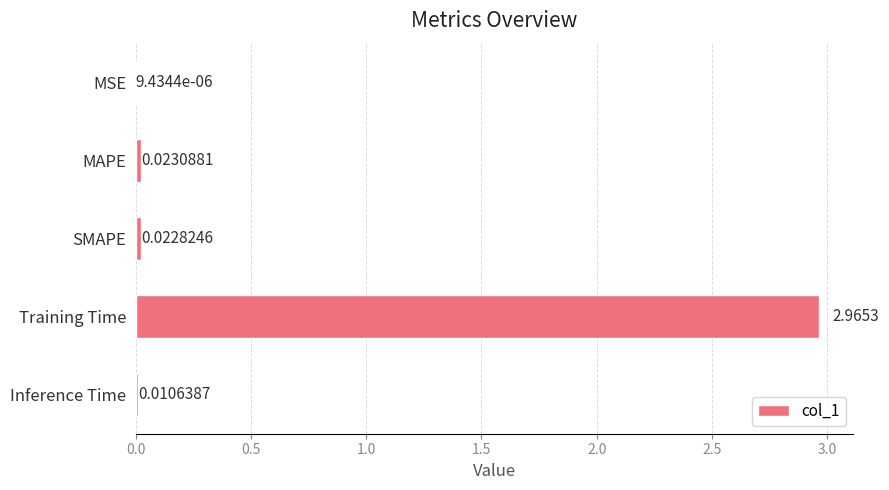

Between MAPE and MSE, which is larger?

MAPE